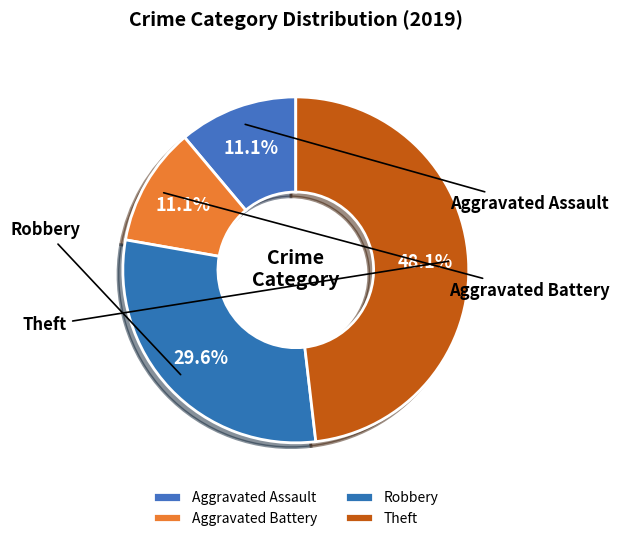

Between Aggravated Assault and Aggravated Battery, which is larger?

Aggravated Assault